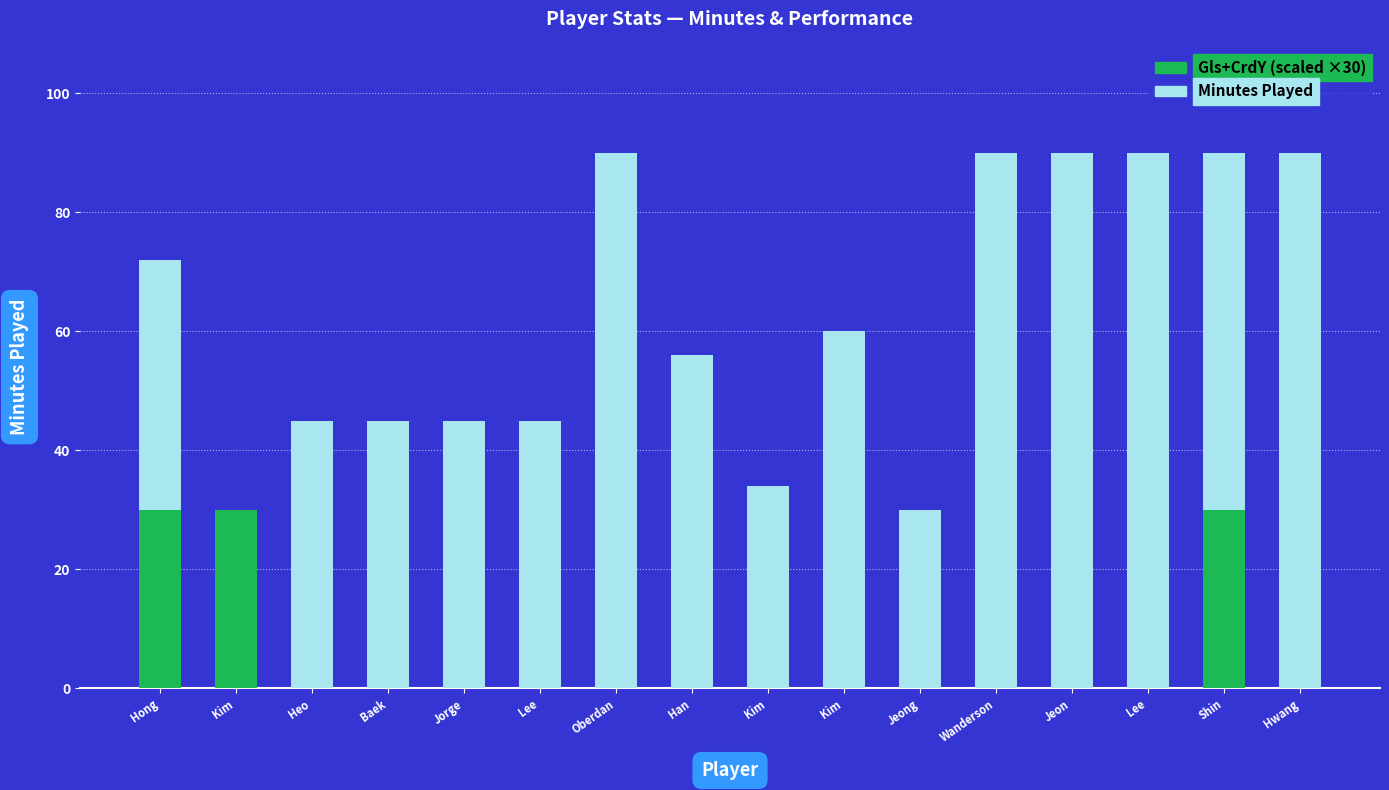

Are the bars horizontal?

No